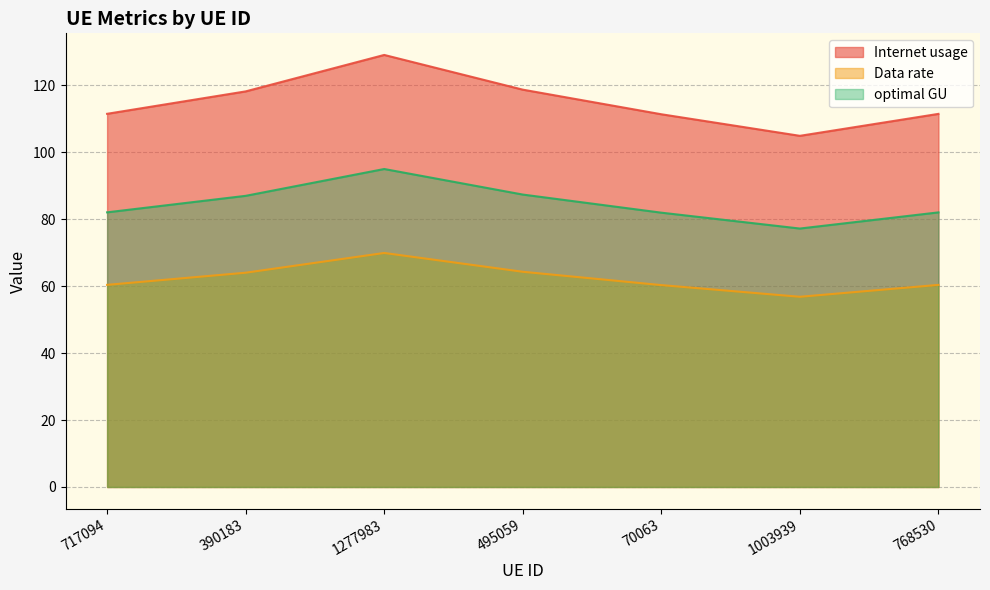

Where is the first local minimum for Internet usage?

1003939